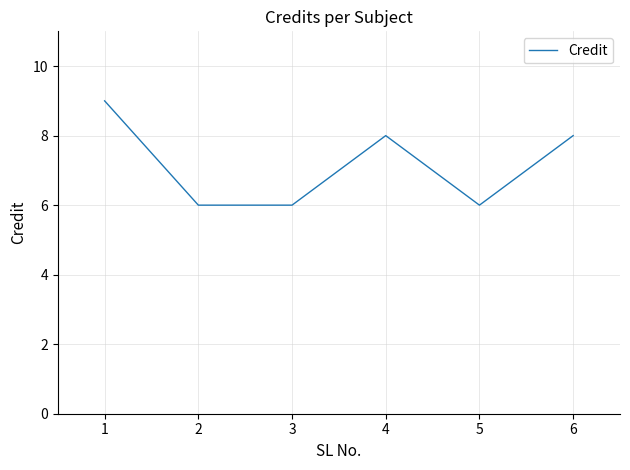

Count the number of categories in the chart.

6